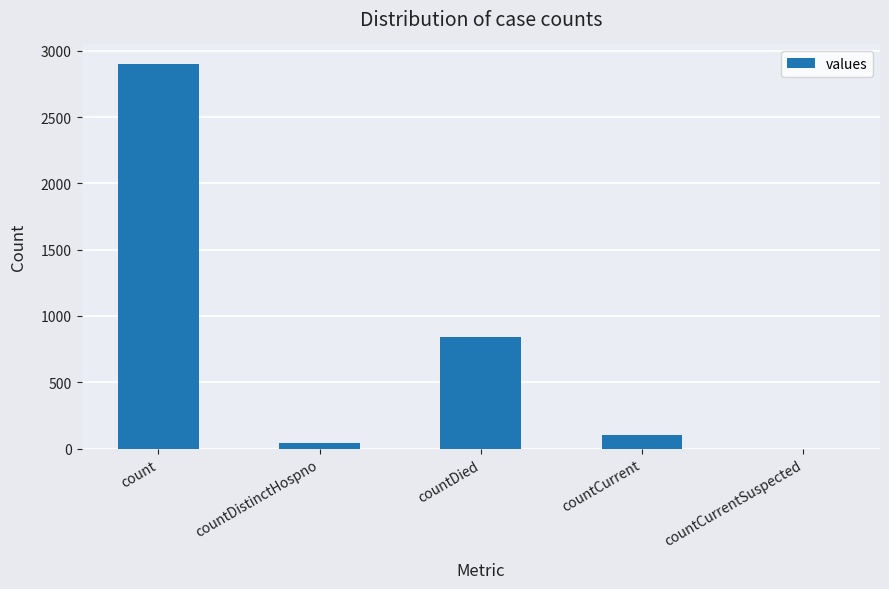

Which has a higher value, count or countCurrent?

count